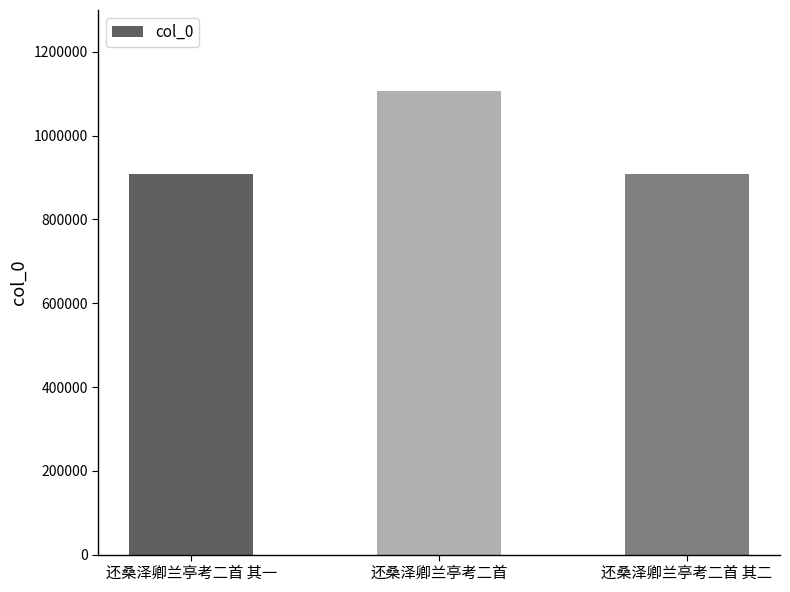

How many data points are less than 907871?

1